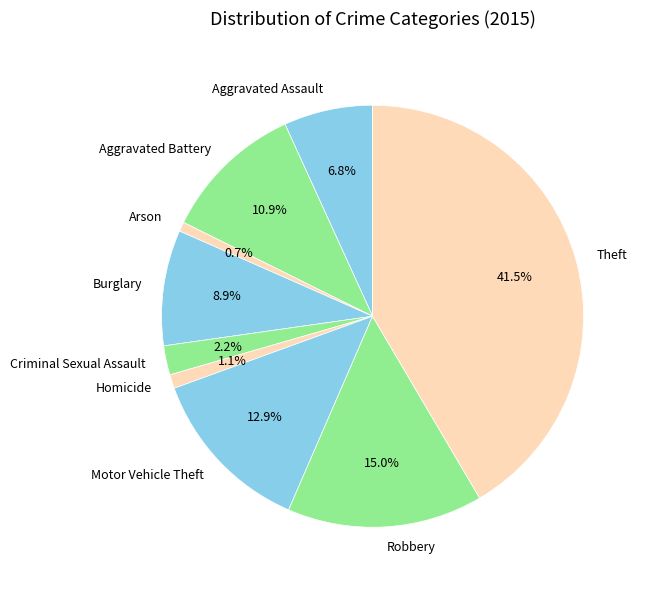

To the nearest percent, what is the difference between the largest and smallest slice percentages?

41%